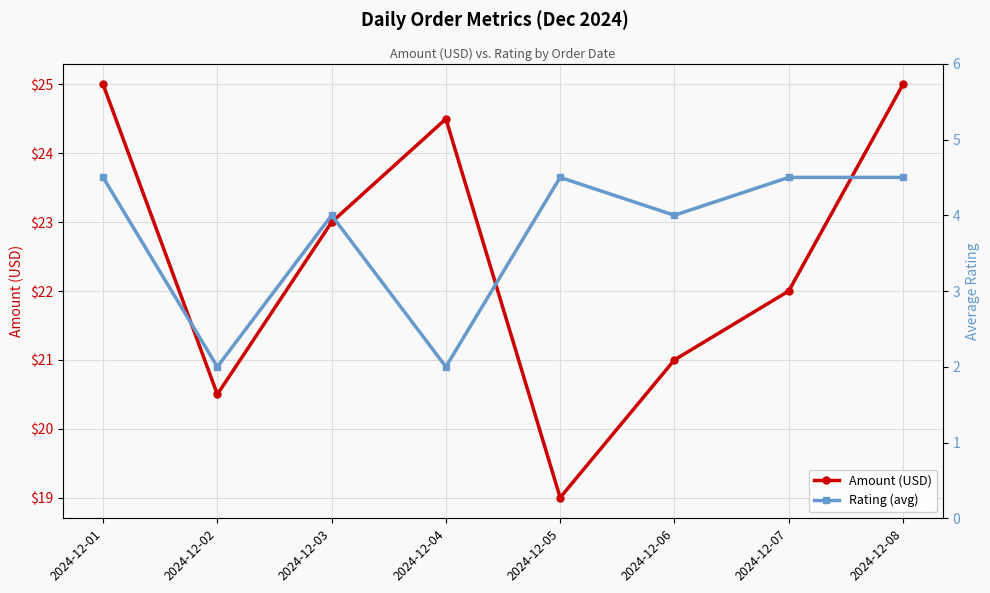

Read the Rating (avg) value at 2024-12-04.

2.0